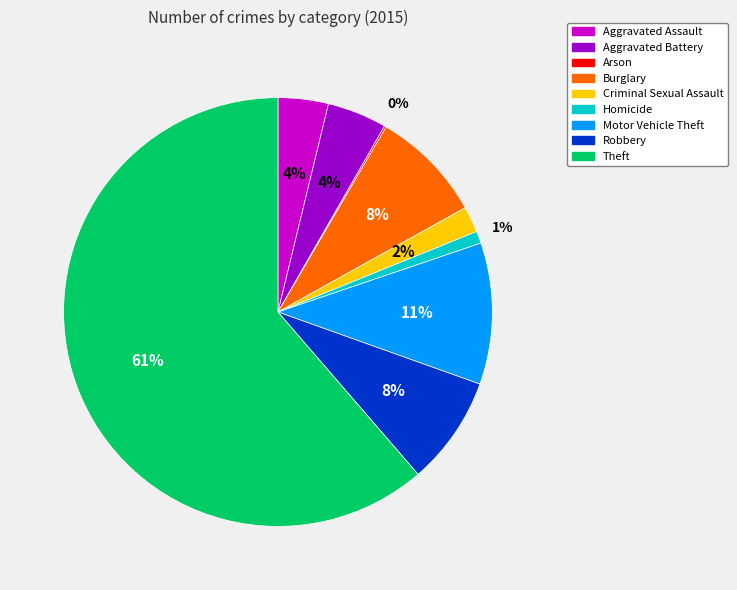

To the nearest percent, what is the difference between the Homicide and Aggravated Assault slice percentages?

3%